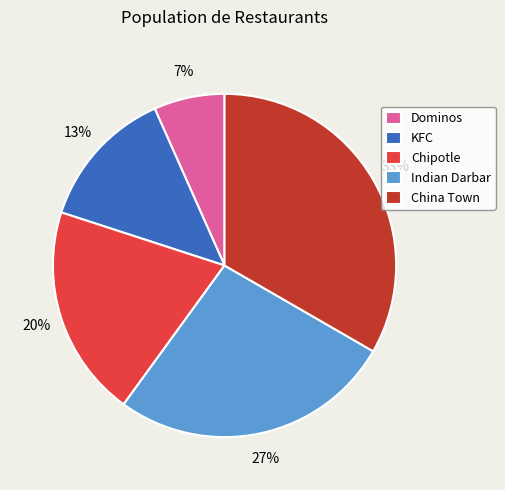

Does Dominos represent more than half of the total?

No